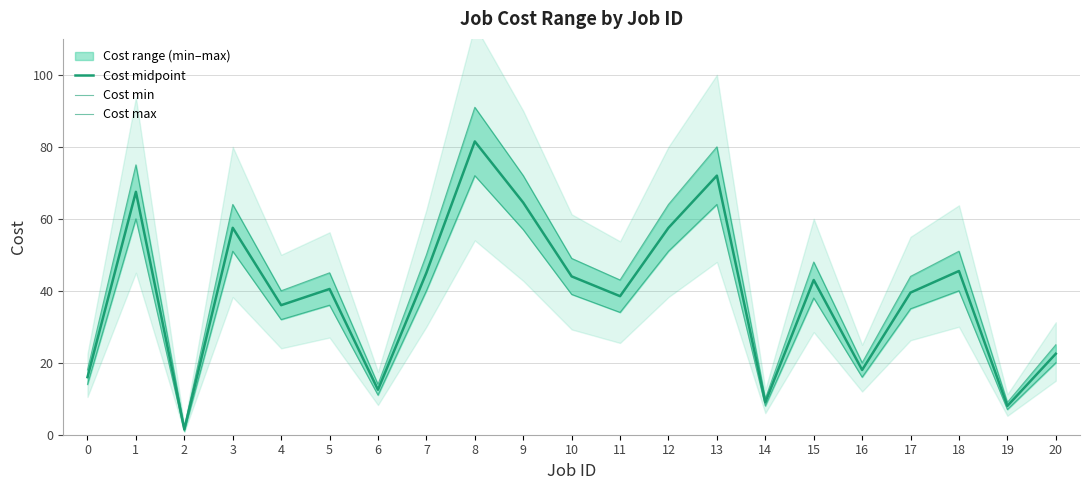

How many interior local peaks does the Cost midpoint series have?

7